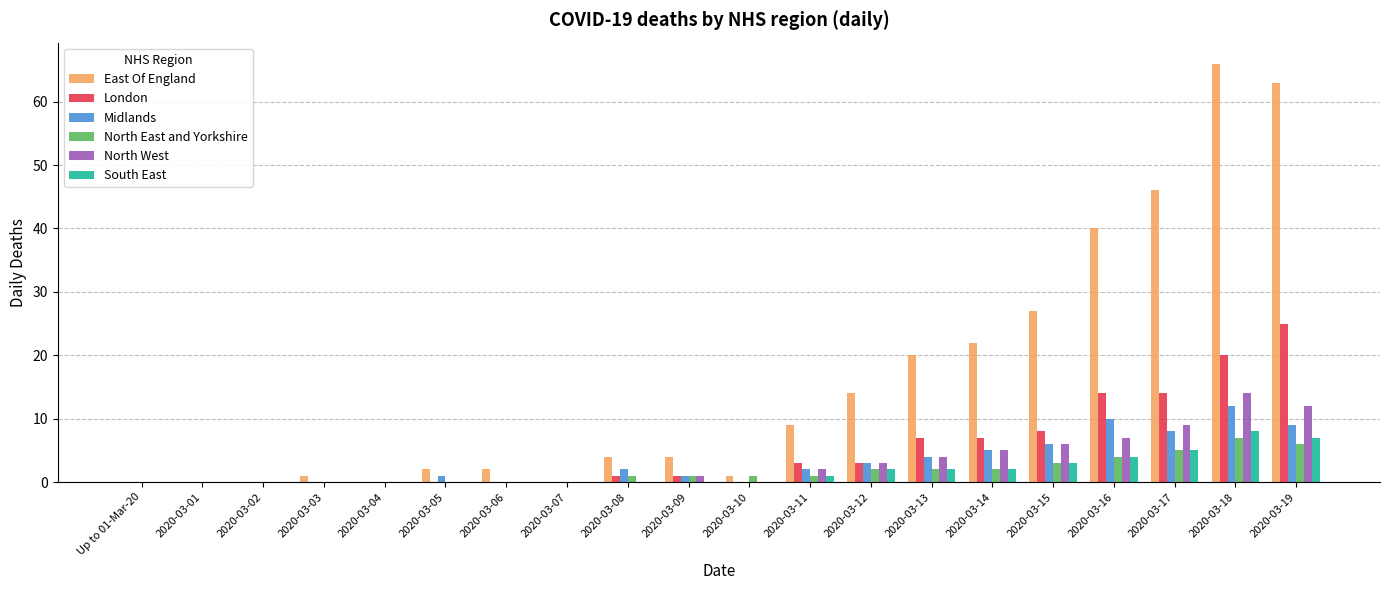

The Midlands series shows 0 at 2020-03-01. True or false?

True